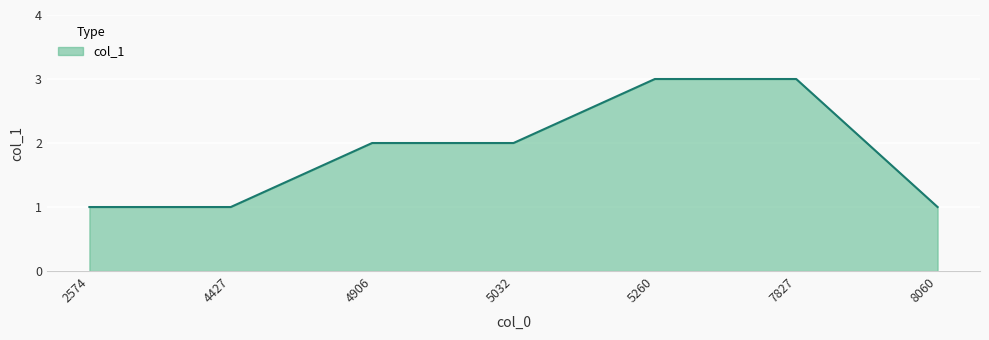

What is the difference between the maximum and minimum values?

2